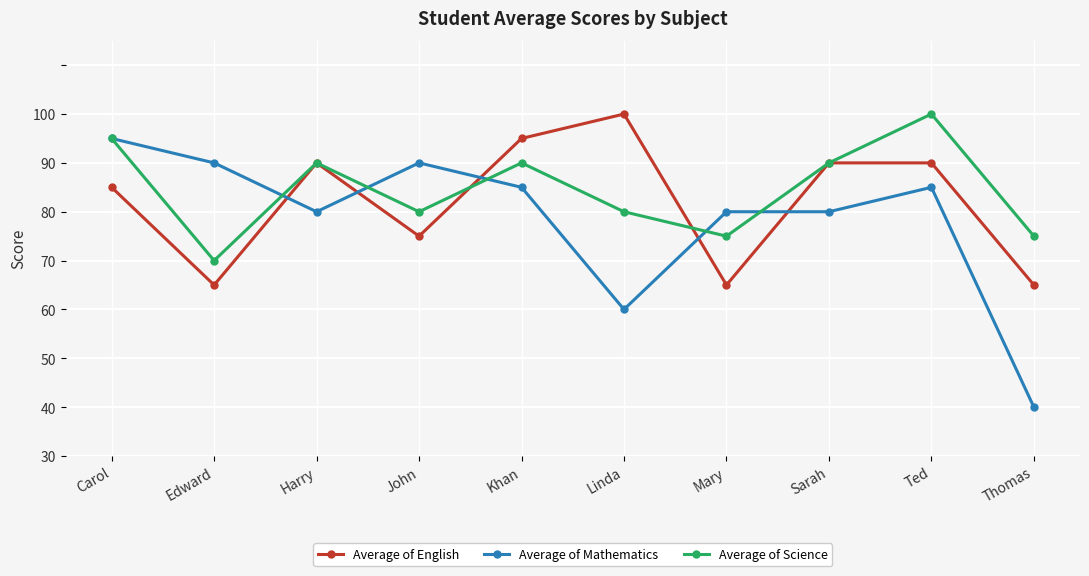

What are all the series names shown in the legend?

Average of English, Average of Mathematics, Average of Science